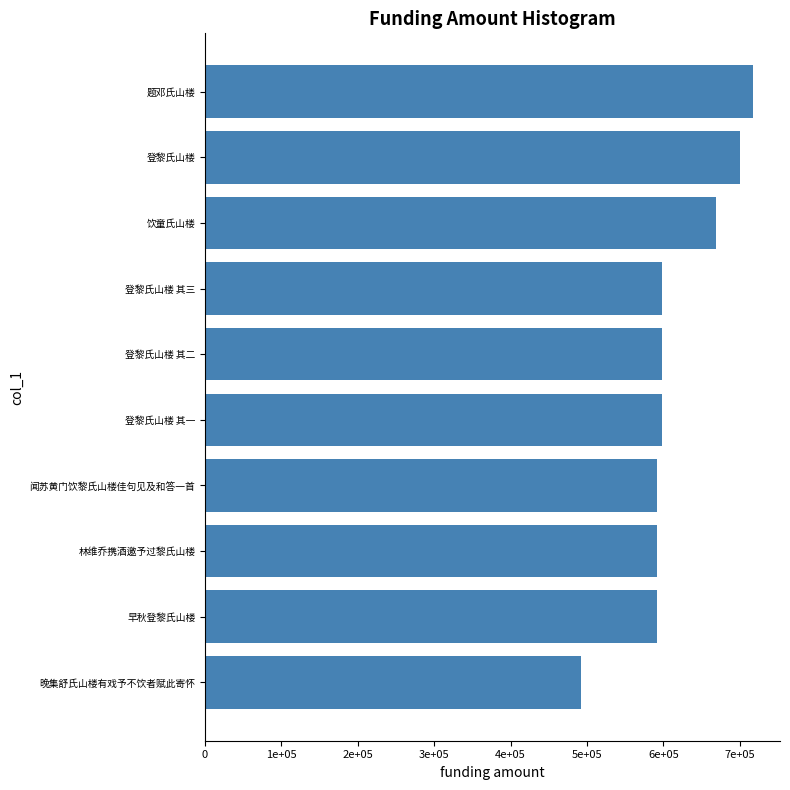

What is the smallest value displayed?

492266